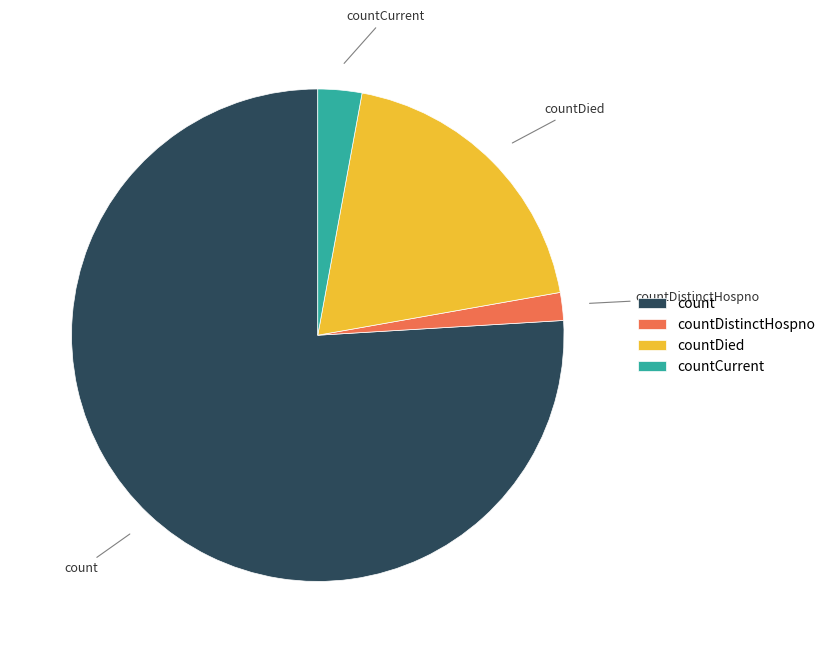

The countDistinctHospno slice represents 2% of the pie. True or false?

True